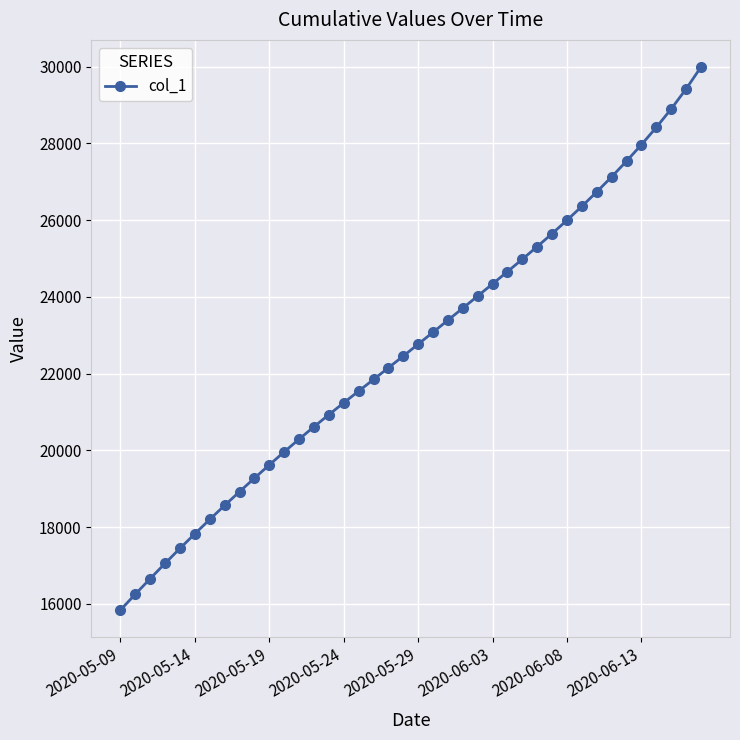

What is the value of the 16th point from the left?

21241.4